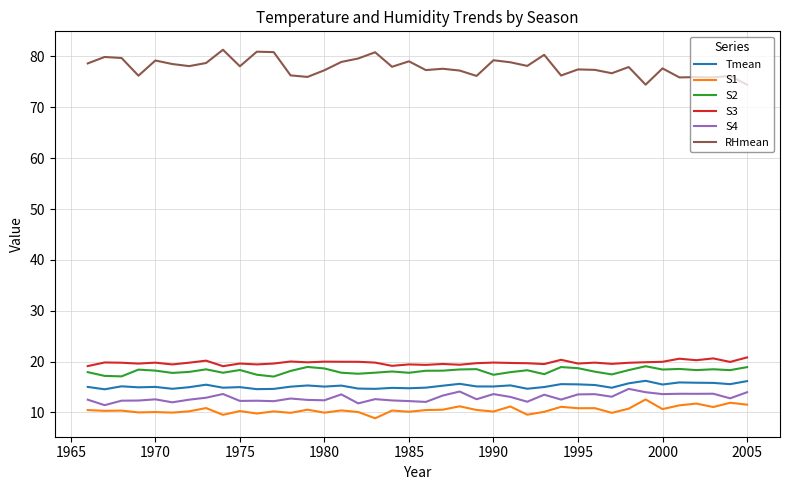

Which series has the largest total across all categories?

RHmean